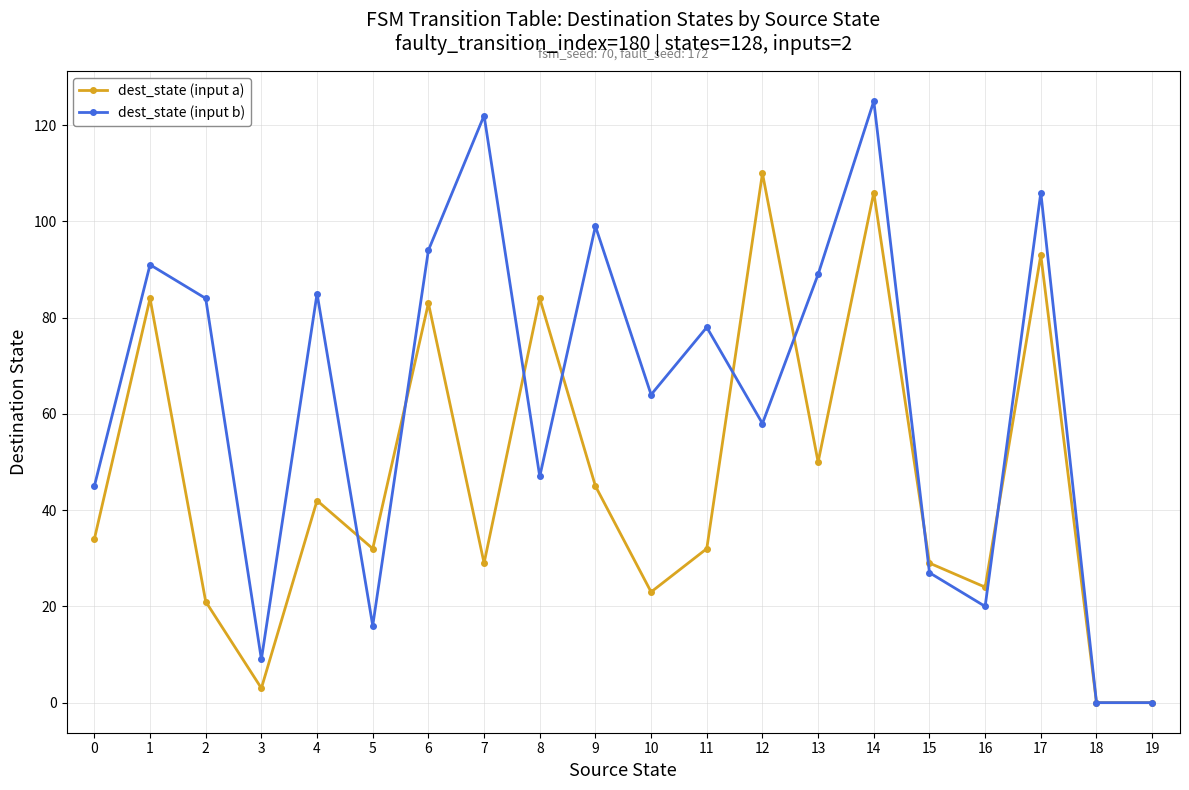

Reading left to right, extract all data points from this chart.

dest_state (input a): 34	84	21	3	42	32	83	29	84	45	23	32	110	50	106	29	24	93	0	0
dest_state (input b): 45	91	84	9	85	16	94	122	47	99	64	78	58	89	125	27	20	106	0	0